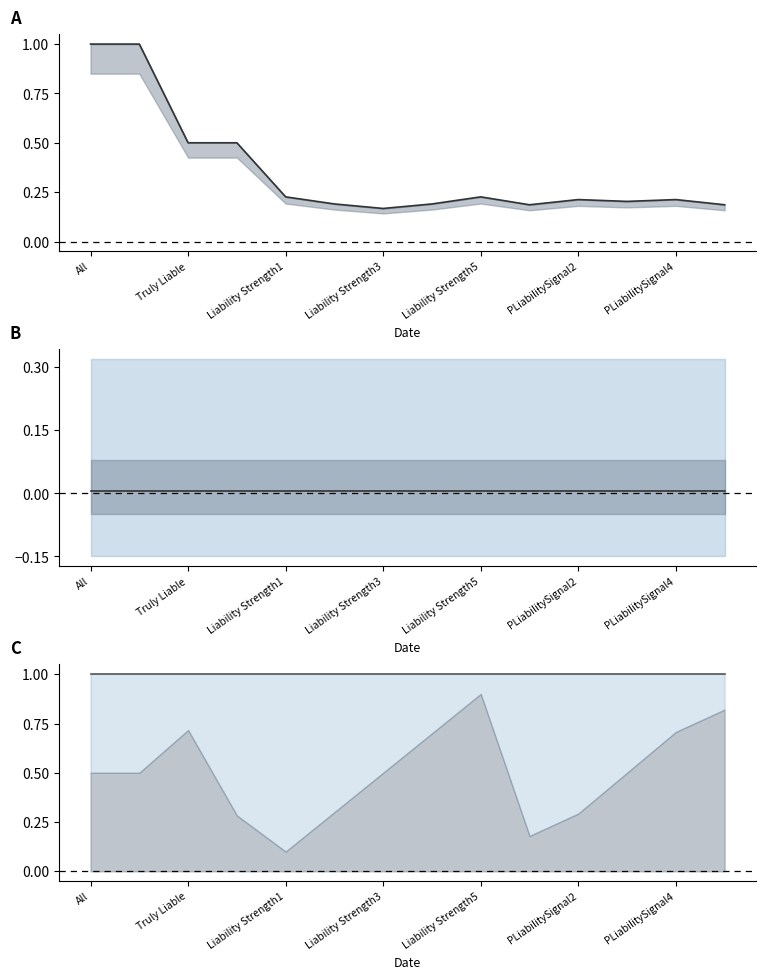

Count the number of data series in this chart.

2